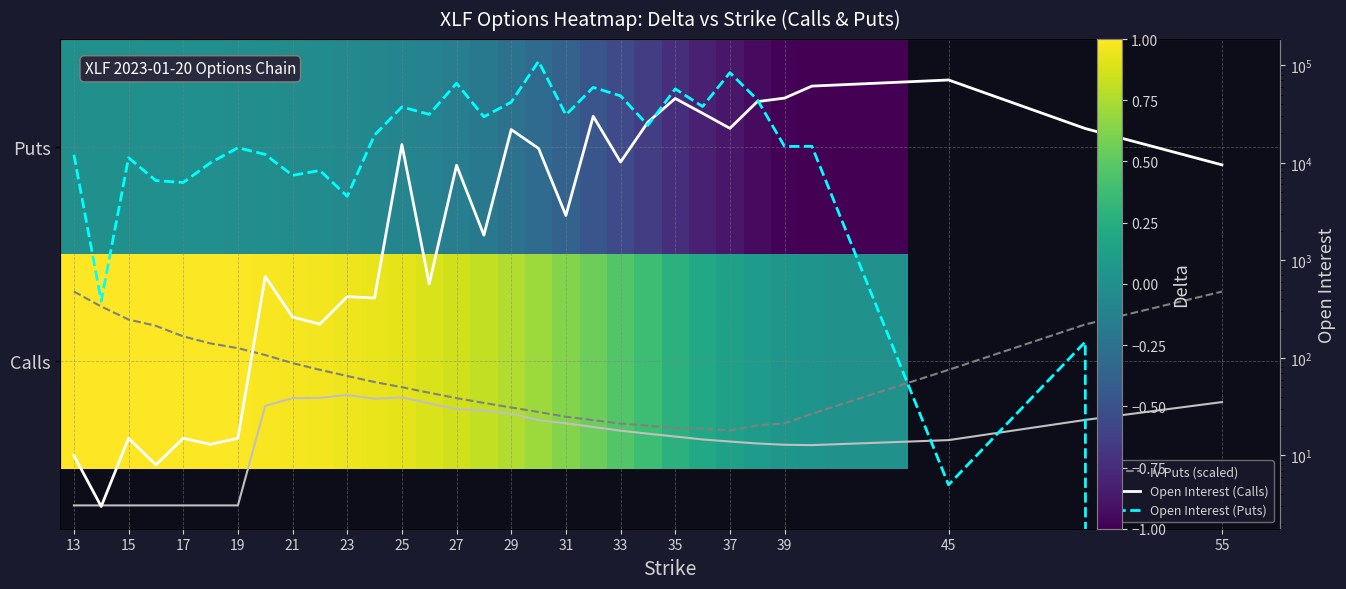

What is the spread (max minus min) of values at 21?

7421.0